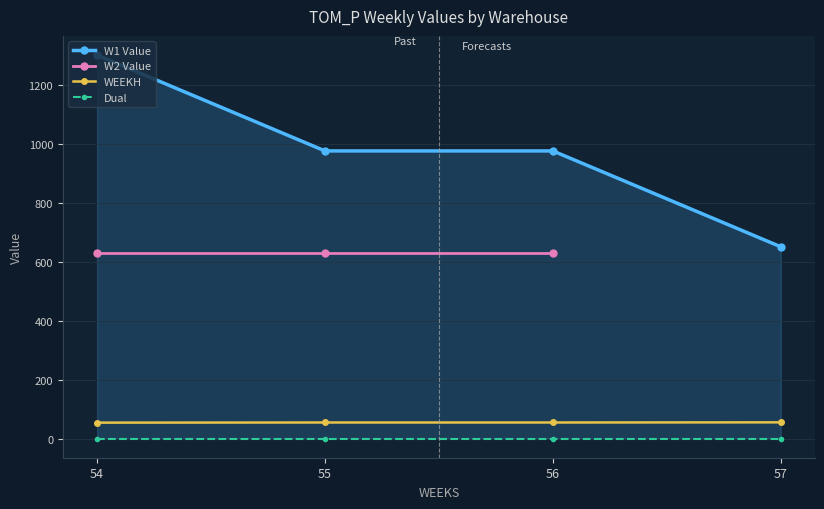

Between 54 and 56, which is larger?

54